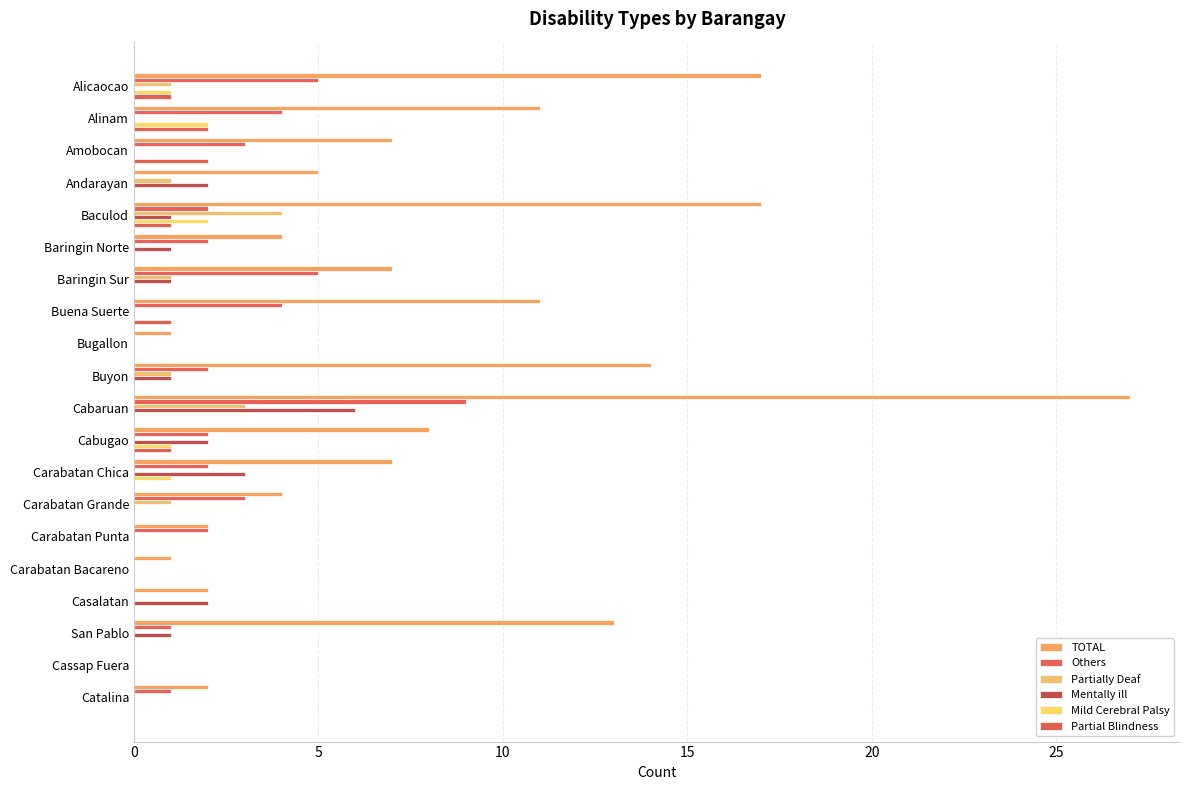

What is the average value of the Mentally ill series?

1